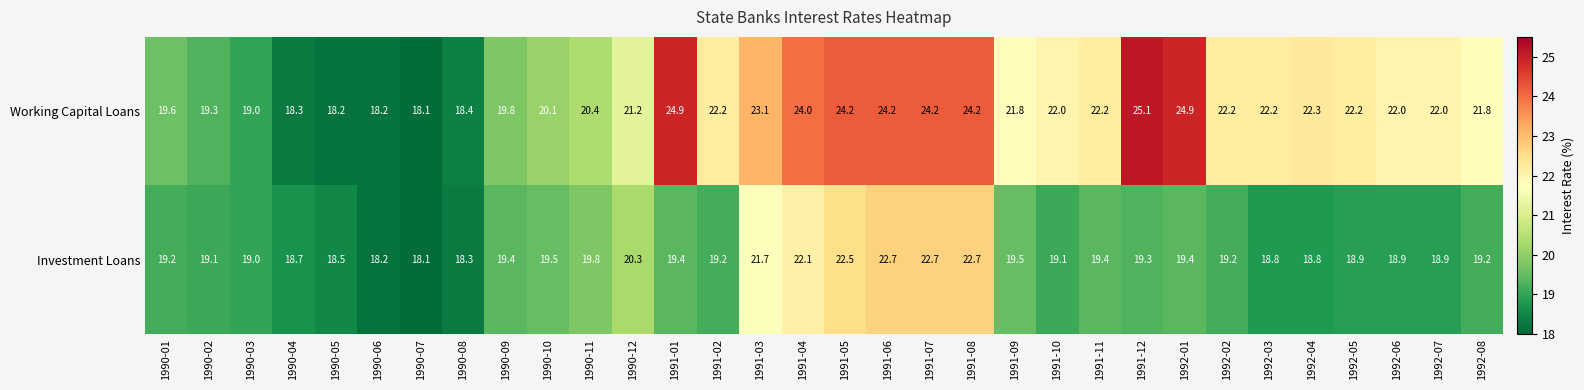

What is the highest value of the Investment Loans series?

22.7